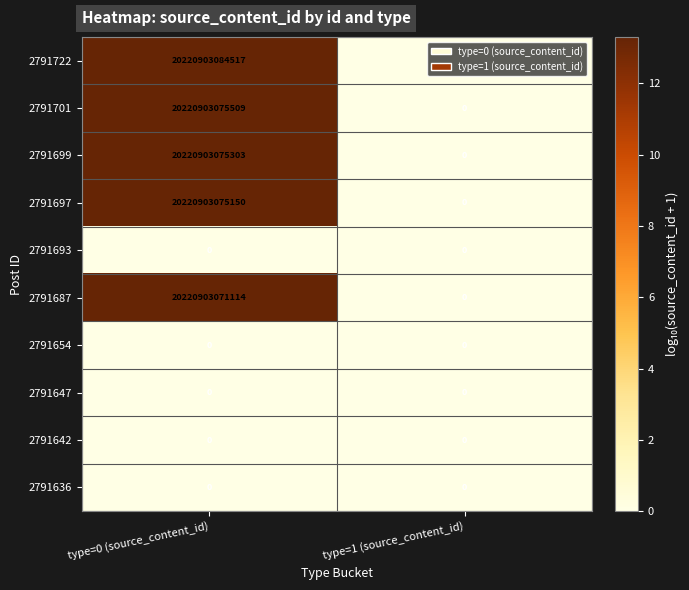

What is the difference between the 2791722 values at type=0 (source_content_id) and type=1 (source_content_id)?

20220903084517